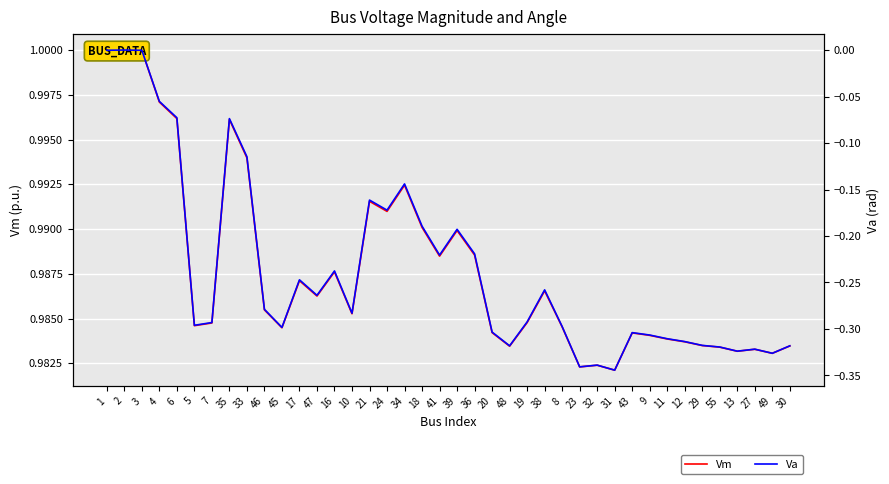

True or false: Vm has more than 2 interior local peaks.

True